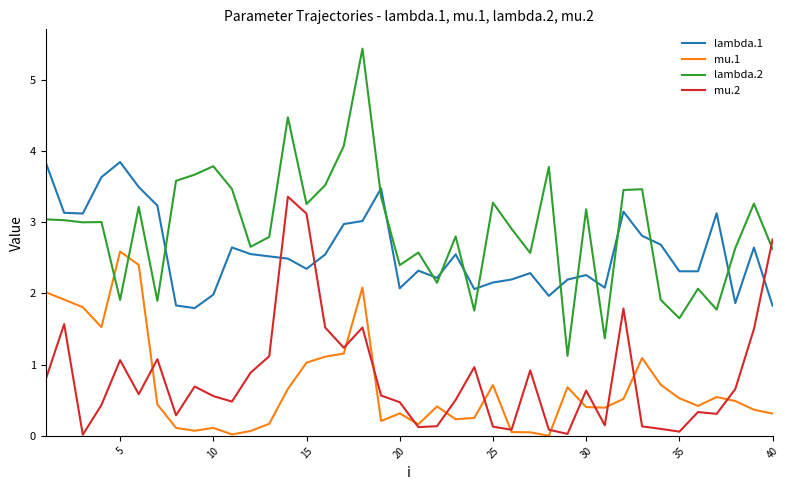

True or false: lambda.2 and mu.2 intersect in this chart.

True